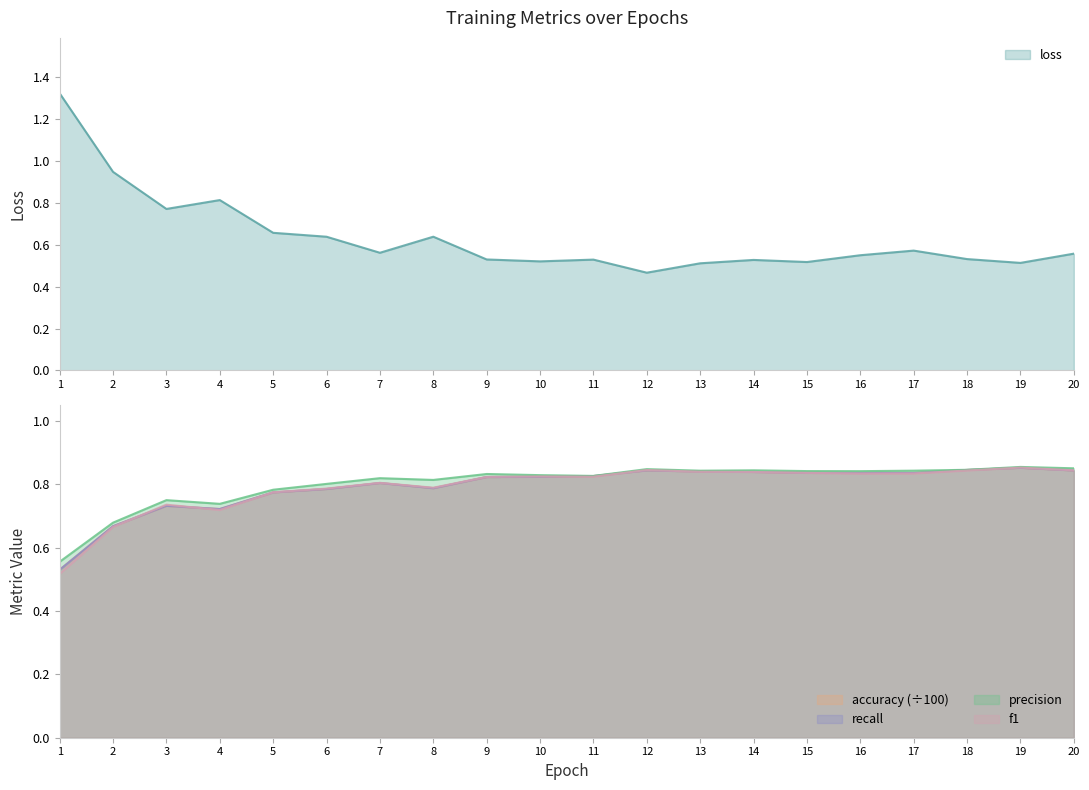

The value of loss at 4 is 1.1. True or false?

False